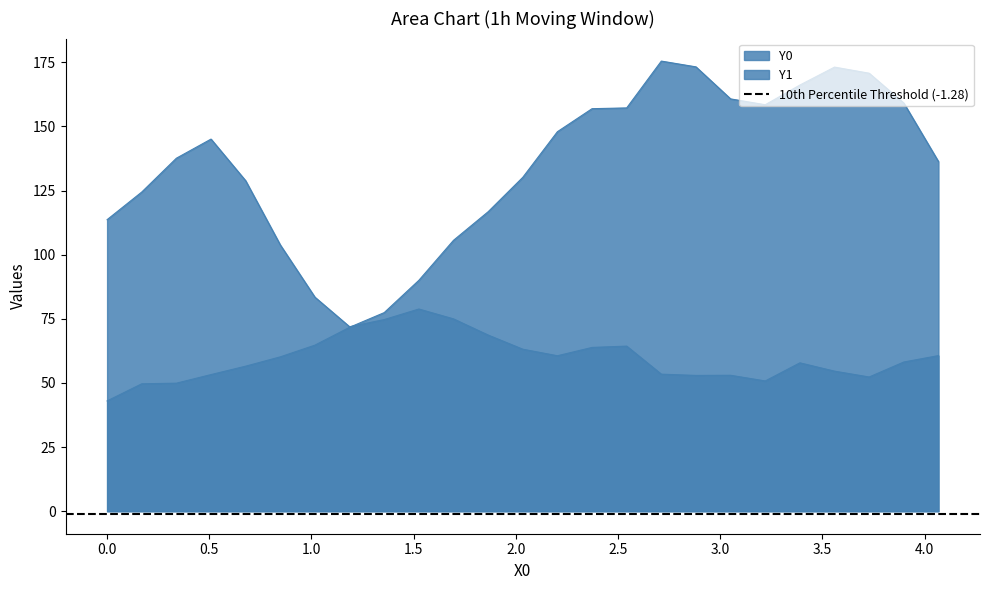

Reading right to left, what are all the values shown in this chart?

Y0: 4.0678=136.3	3.89831=159.1	3.72881=170.8	3.55932=173.1	3.38983=166.2	3.22034=158.5	3.05085=160.8	2.88136=173.2	2.71186=175.5	2.54237=157.2	2.37288=156.9	2.20339=148.0	2.0339=130.2	1.86441=116.8	1.69492=105.6	1.52542=90.0	1.35593=77.4	1.18644=71.7	1.01695=64.8	0.84746=60.2	0.67797=56.5	0.50847=53.3	0.33898=49.9	0.16949=49.7	0.0=43.0
Y1: 4.0678=60.7	3.89831=58.2	3.72881=52.3	3.55932=54.6	3.38983=57.8	3.22034=50.8	3.05085=53.0	2.88136=52.9	2.71186=53.4	2.54237=64.4	2.37288=63.9	2.20339=60.6	2.0339=63.2	1.86441=68.7	1.69492=75.0	1.52542=78.8	1.35593=74.7	1.18644=71.9	1.01695=83.4	0.84746=103.8	0.67797=128.9	0.50847=145.1	0.33898=137.6	0.16949=124.4	0.0=113.7